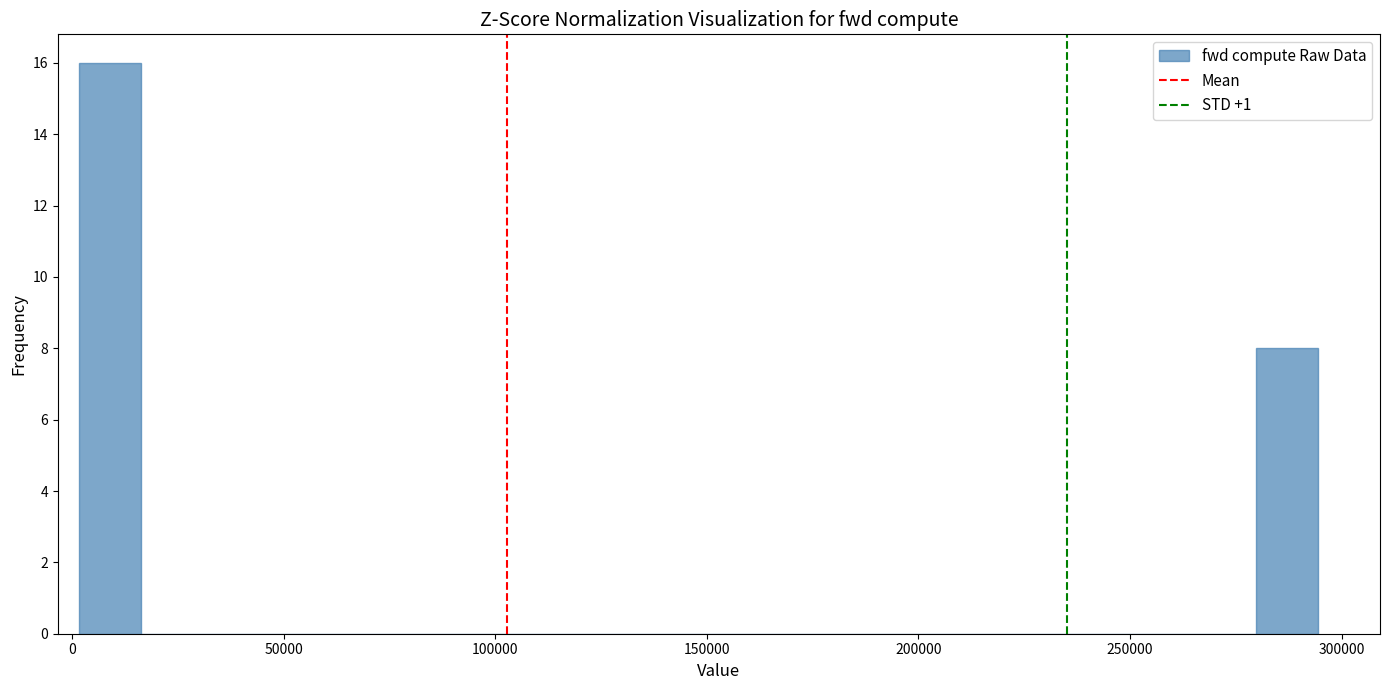

Around what value on the x-axis is the tallest bar? Give the approximate position of its centre, as read against the axis.

10000